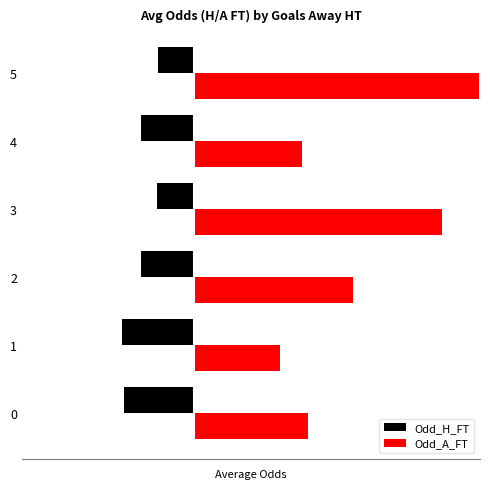

The Odd_A_FT series shows 8.7 at 3. True or false?

True